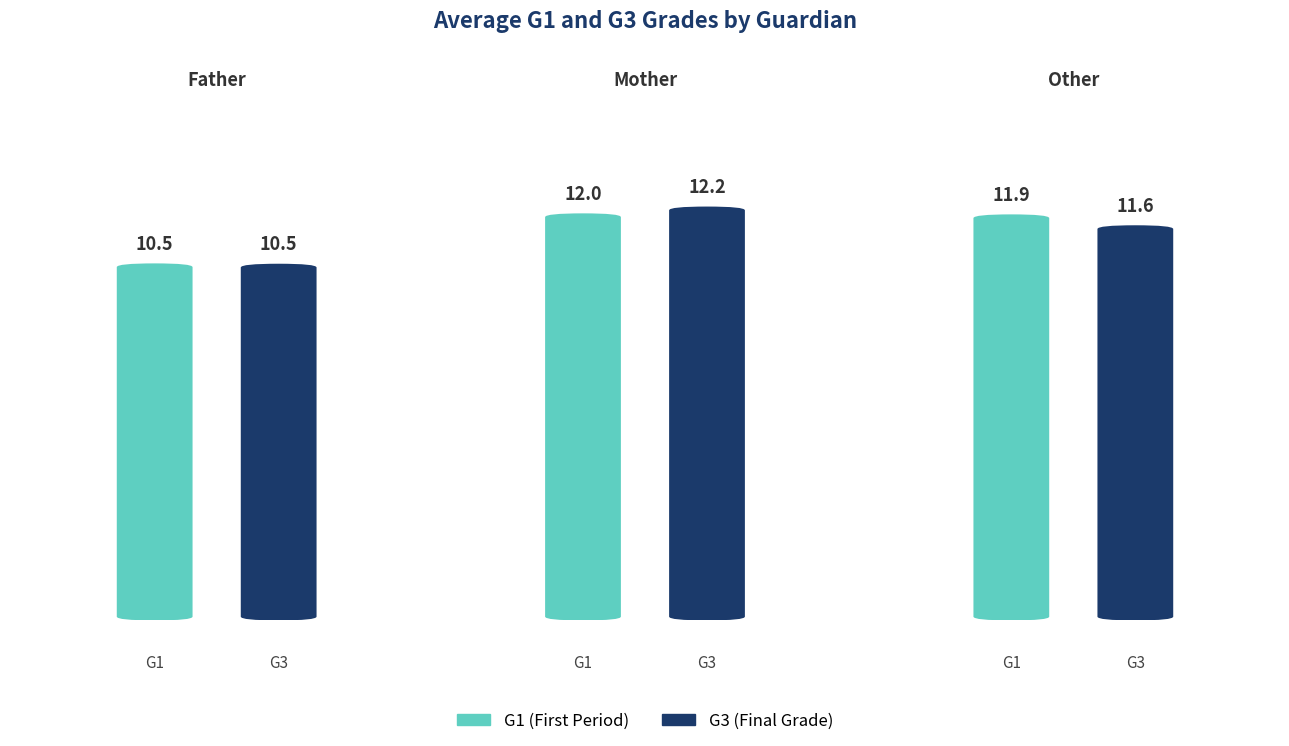

Which category has the lowest value in the G3 series?

father